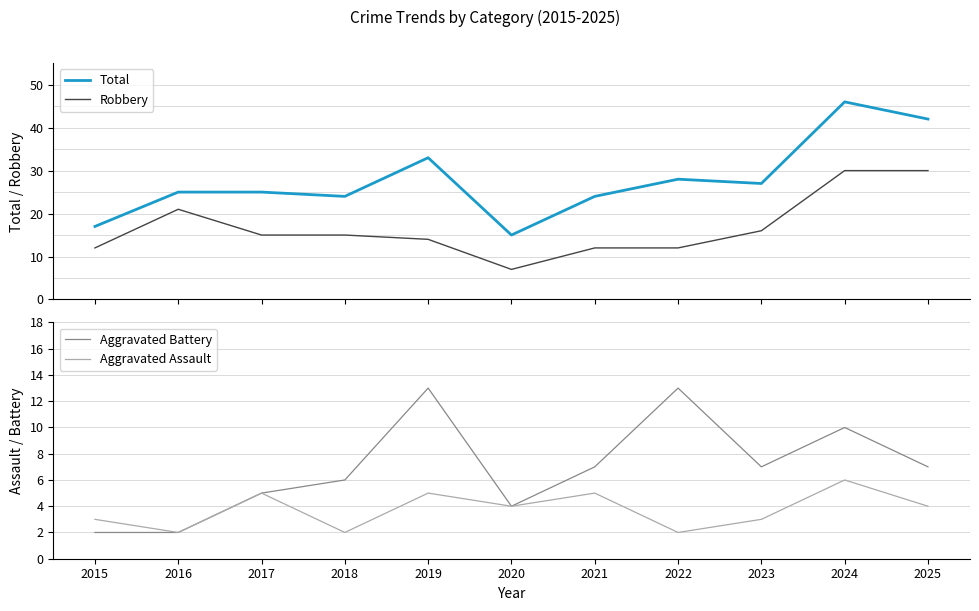

Where does the Total series first go above 25?

2019